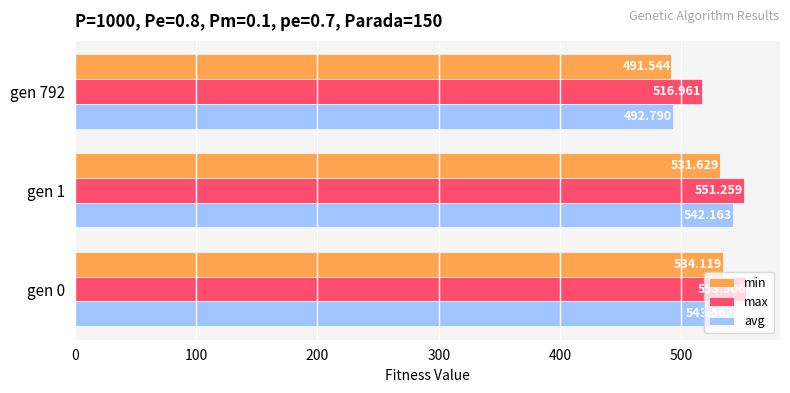

At gen 792, list the series in order from largest to smallest.

max, avg, min